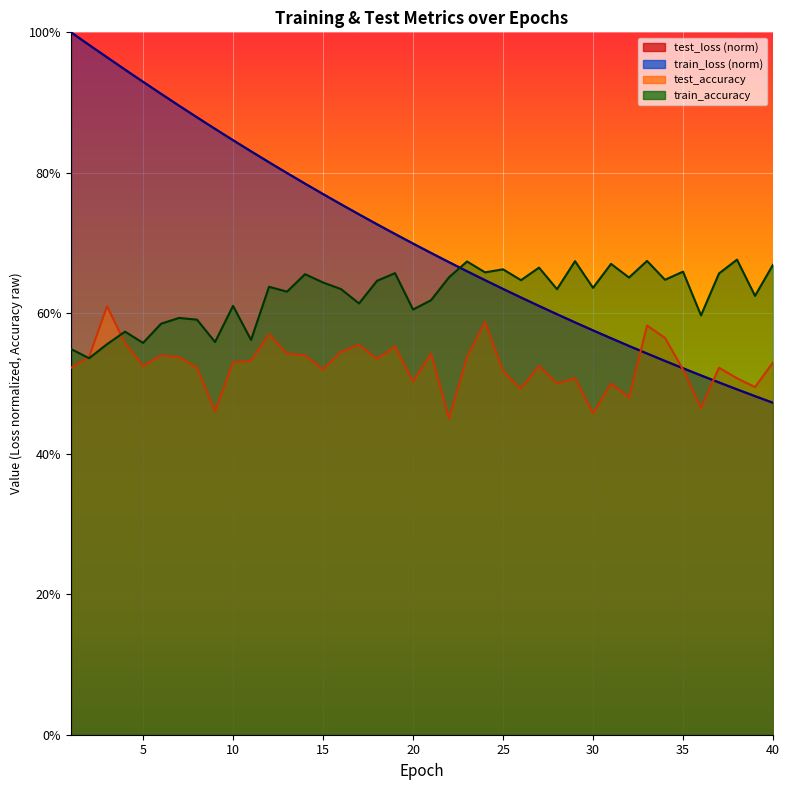

Which series has the largest total across all categories?

test_loss